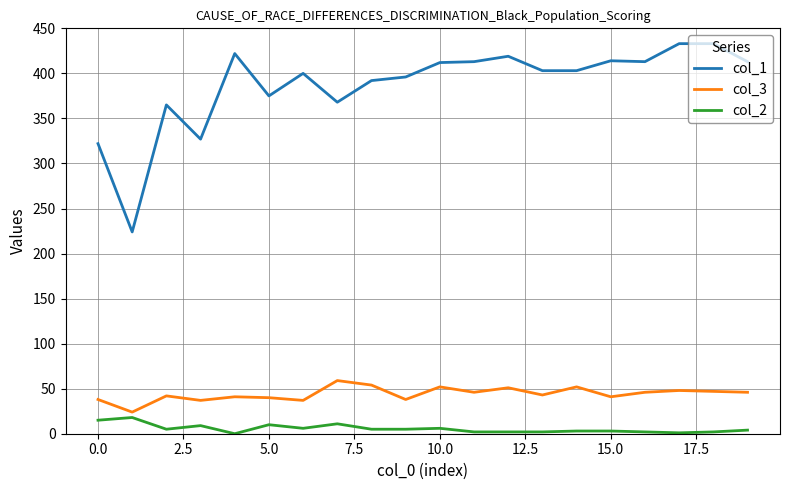

How many lines are shown in the chart?

3